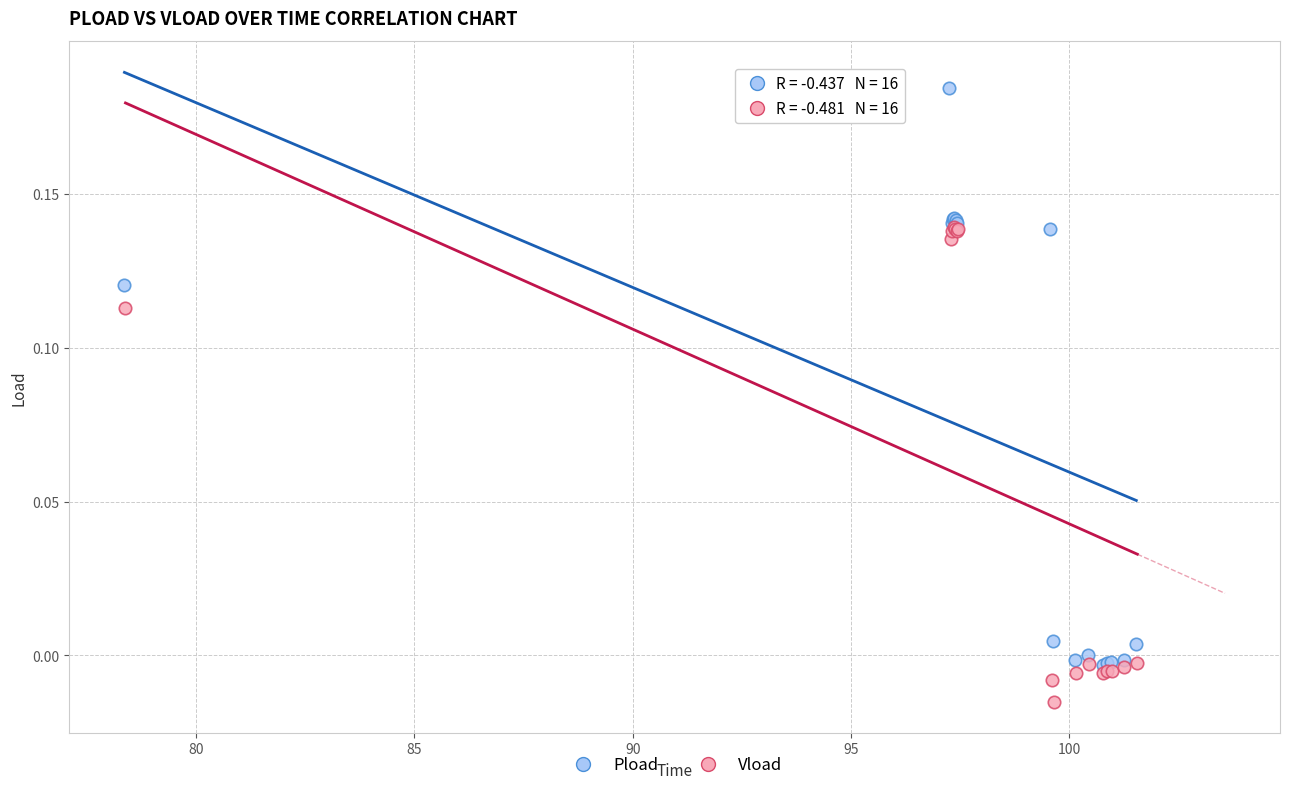

Which series contains the lowest Y value?

Vload